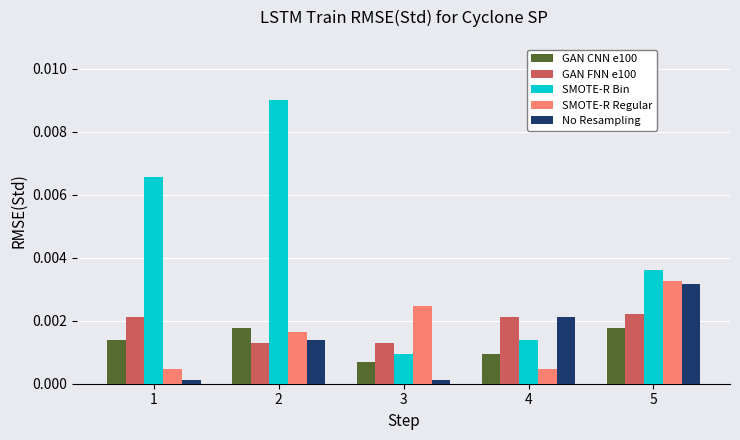

Which series has the largest range (max minus min)?

SMOTE-R Bin